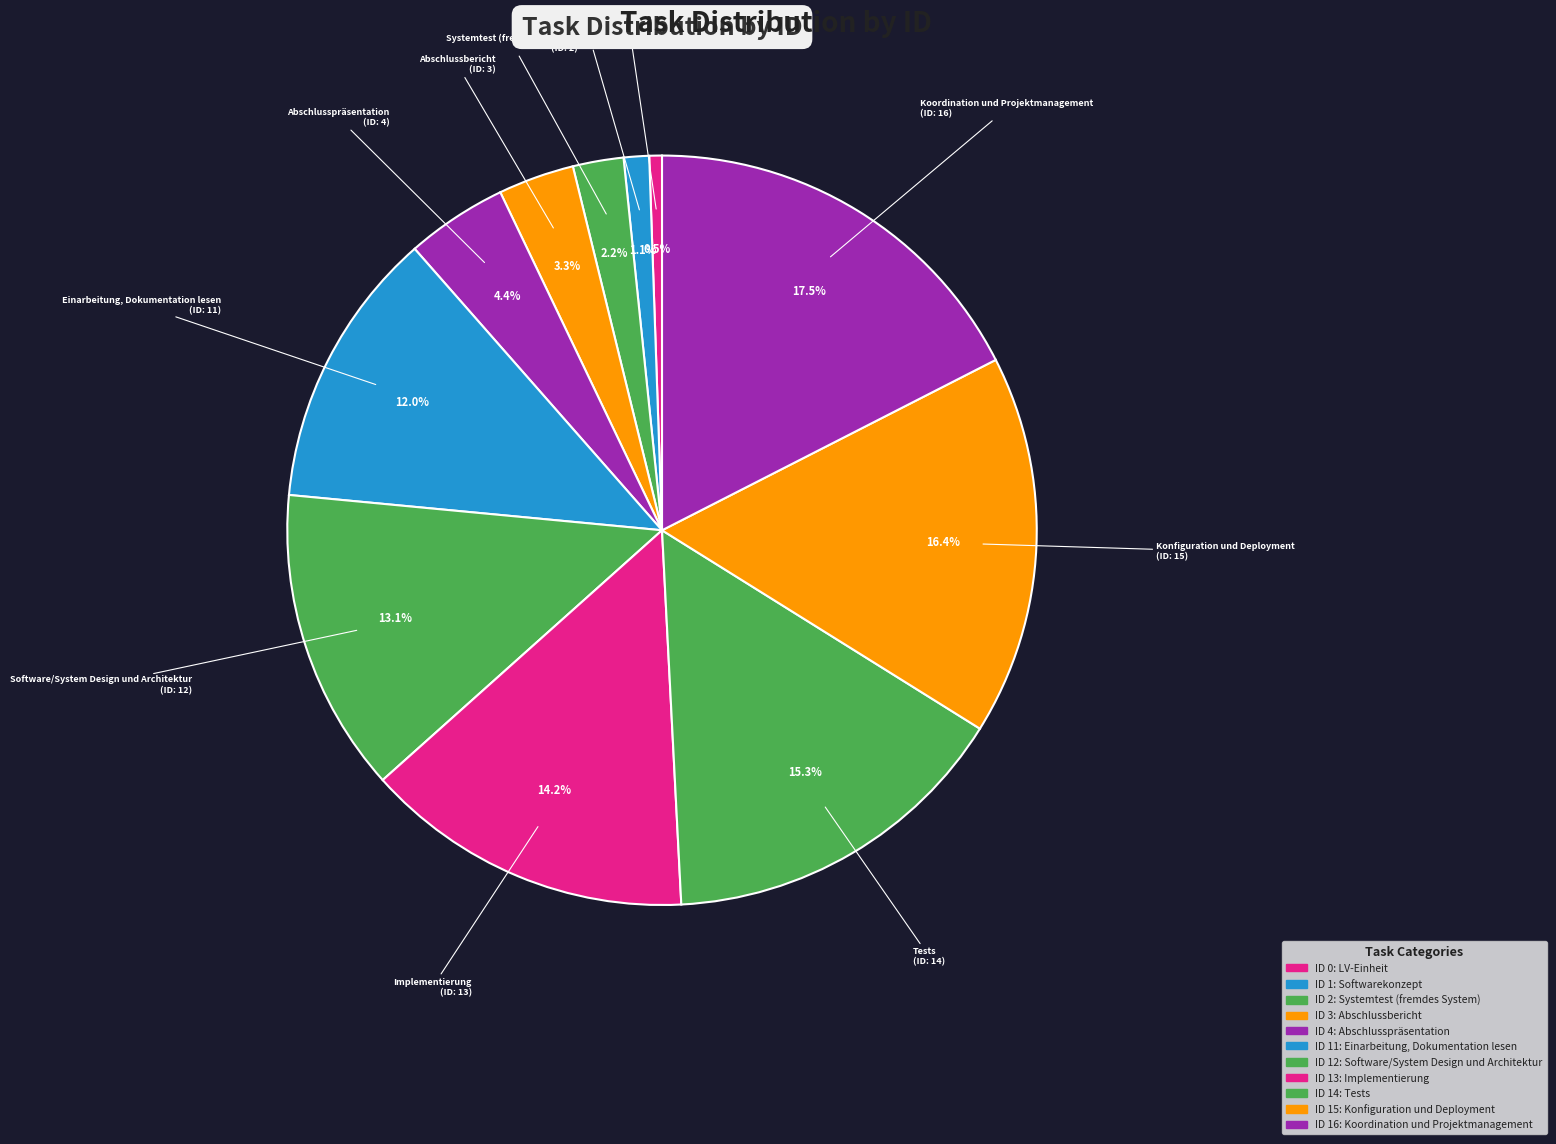

Is there any slice that represents more than half of the pie?

No